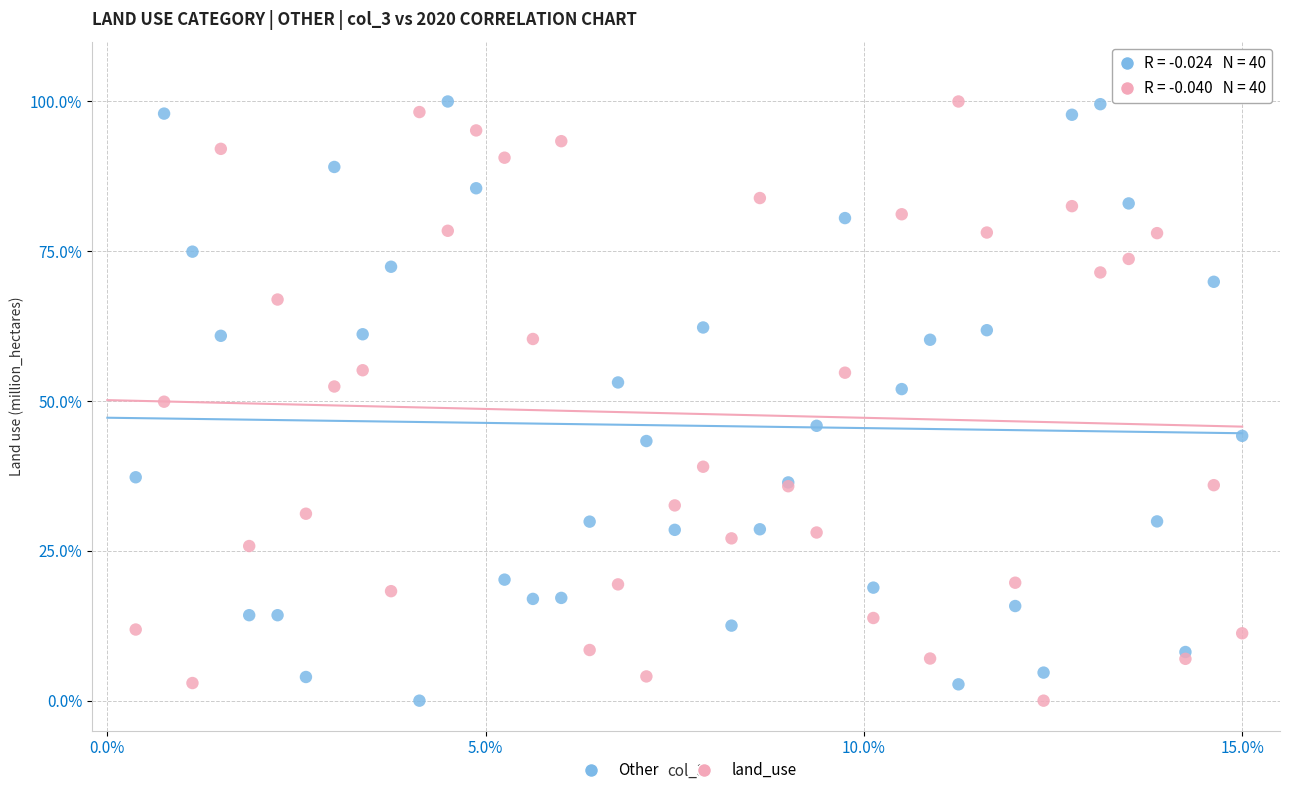

What are all the series names shown in the legend?

Other, land_use